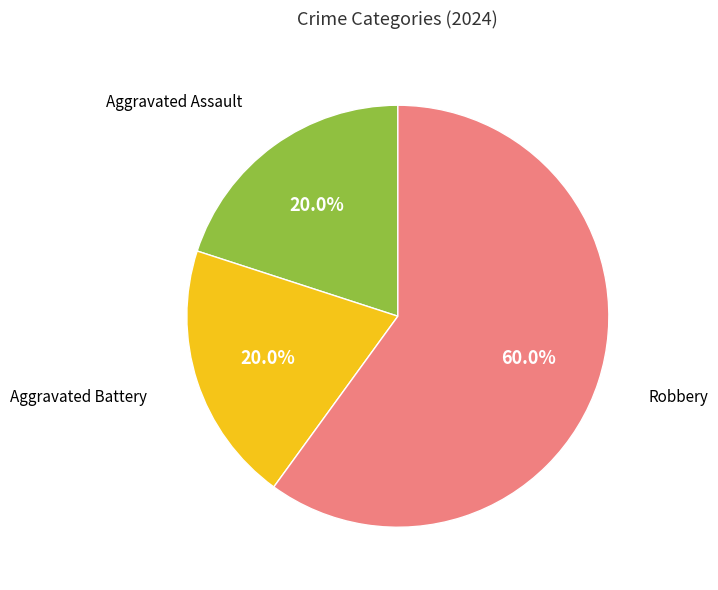

Is there a majority slice in this chart?

Yes